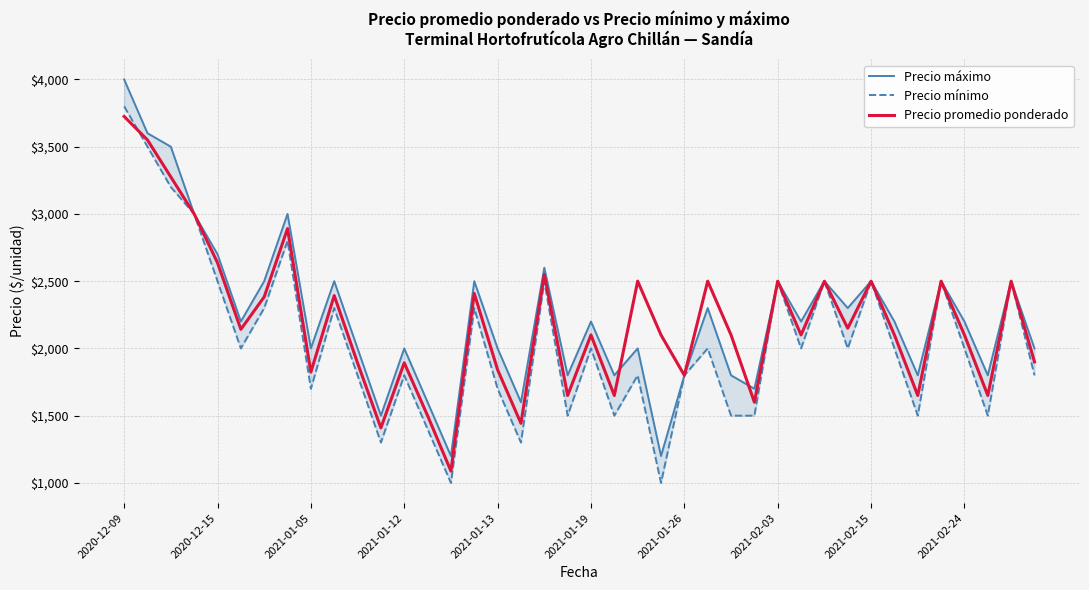

True or false: Precio promedio ponderado has a value of 2100 at 2021-02-24.

True